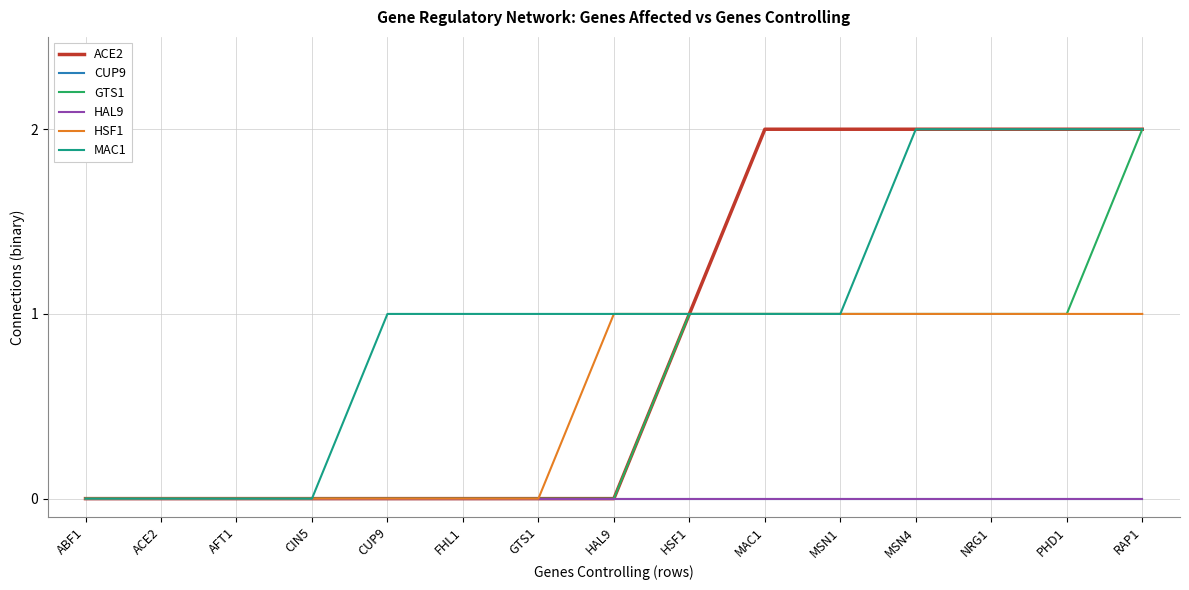

True or false: HSF1 has a value of 0 at GTS1.

True